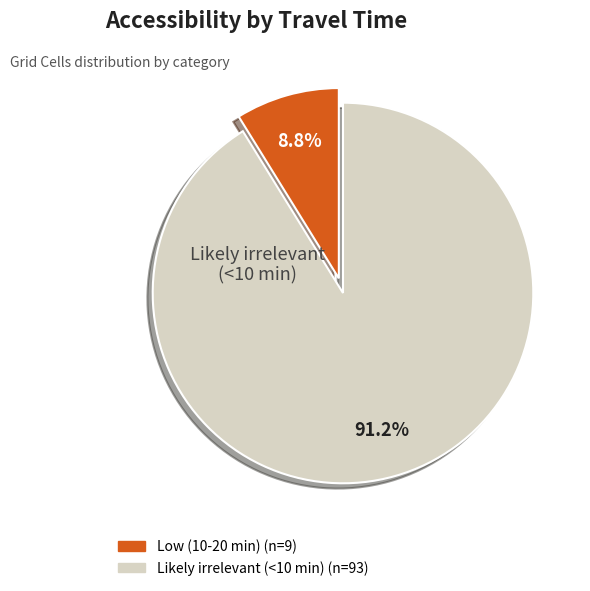

Is there any slice that represents more than half of the pie?

Yes